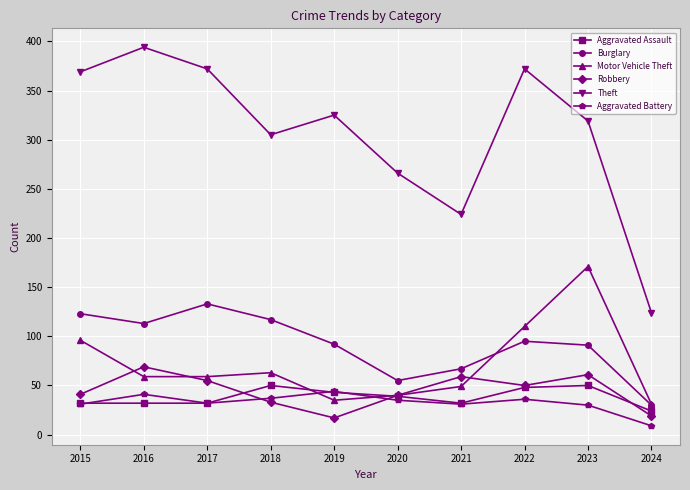

Which series has the largest range (max minus min)?

Theft